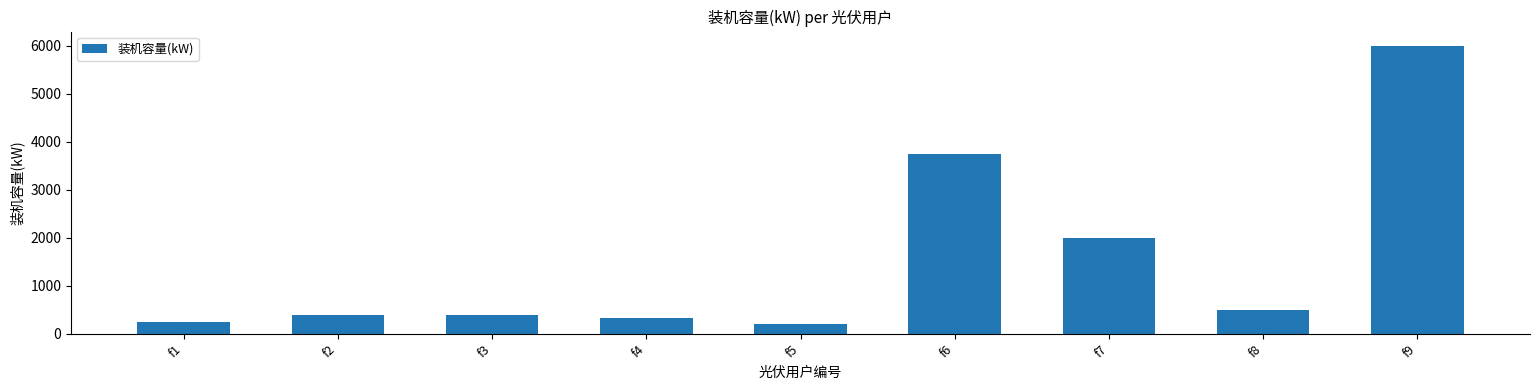

What is the difference between the values at f3 and f6?

3352.1